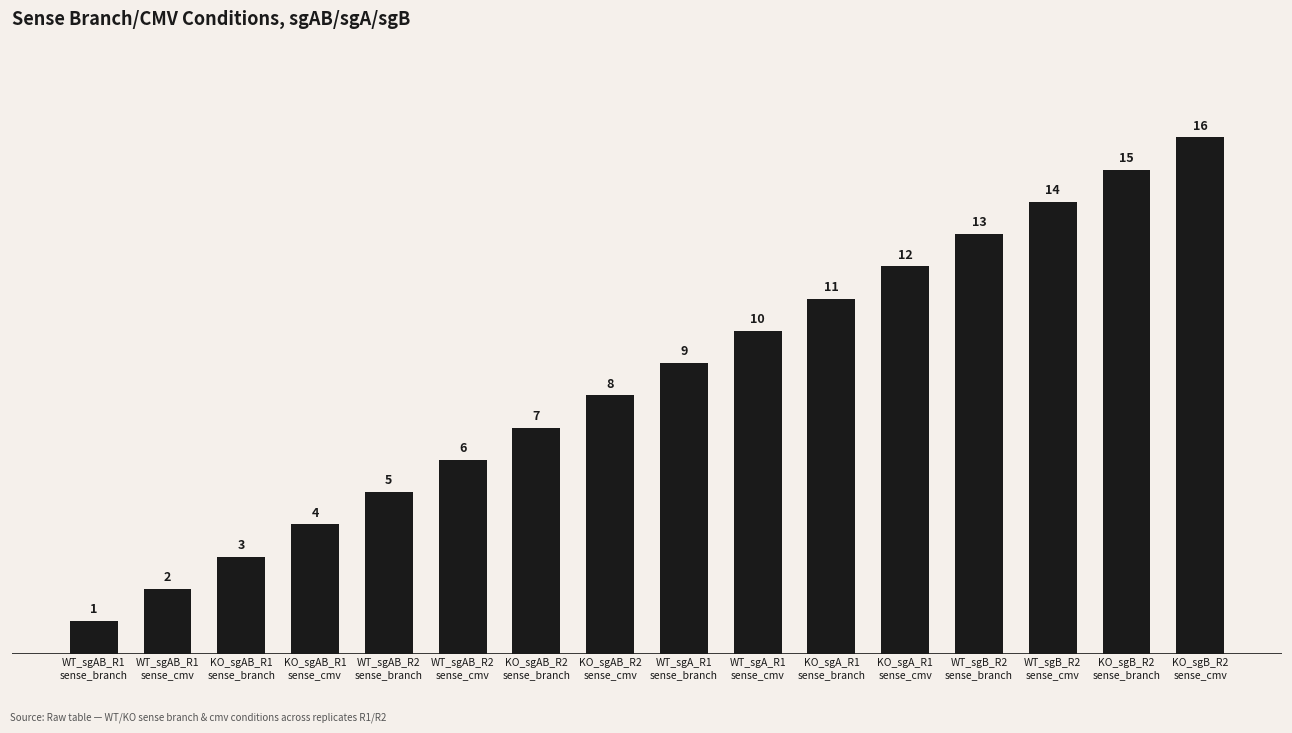

Reading left to right, transcribe all the data shown in this chart.

WT_sgAB_R1
sense_branch=1	WT_sgAB_R1
sense_cmv=2	KO_sgAB_R1
sense_branch=3	KO_sgAB_R1
sense_cmv=4	WT_sgAB_R2
sense_branch=5	WT_sgAB_R2
sense_cmv=6	KO_sgAB_R2
sense_branch=7	KO_sgAB_R2
sense_cmv=8	WT_sgA_R1
sense_branch=9	WT_sgA_R1
sense_cmv=10	KO_sgA_R1
sense_branch=11	KO_sgA_R1
sense_cmv=12	WT_sgB_R2
sense_branch=13	WT_sgB_R2
sense_cmv=14	KO_sgB_R2
sense_branch=15	KO_sgB_R2
sense_cmv=16